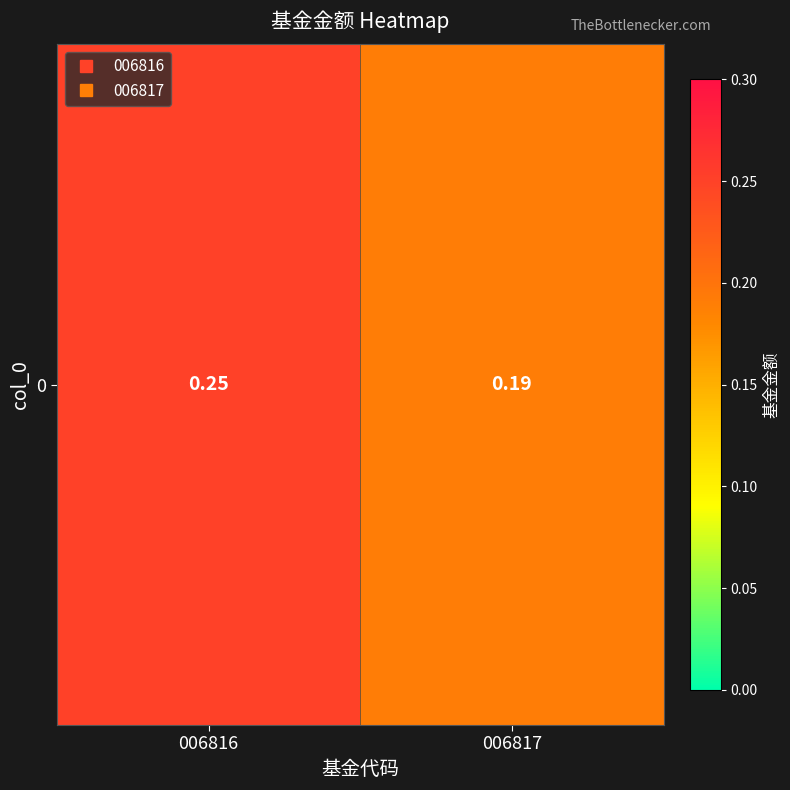

At which category does the chart reach its peak across all series?

006816